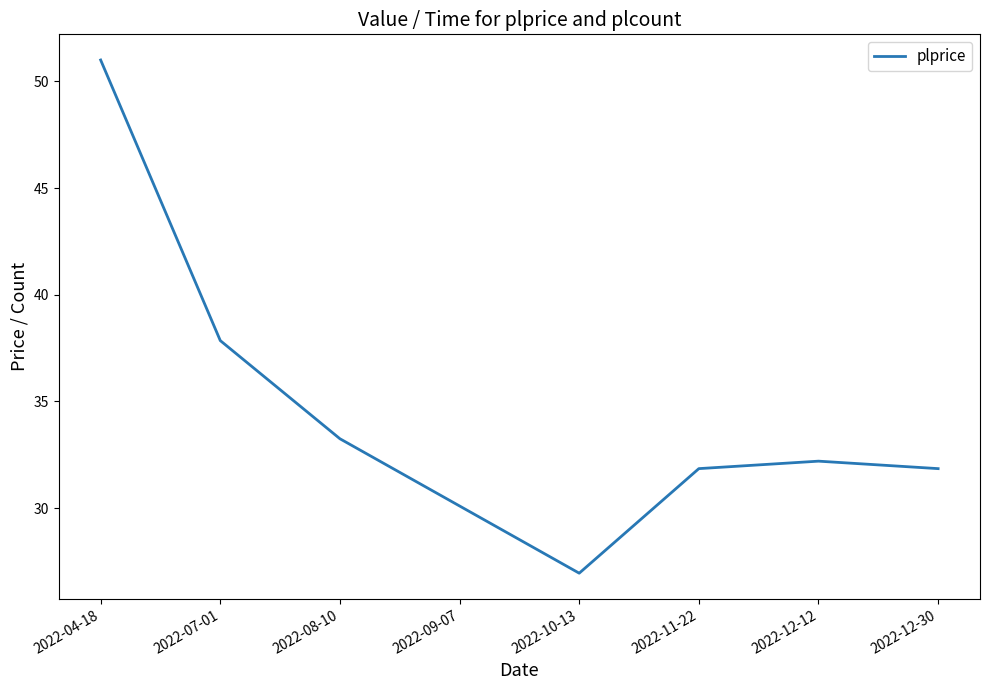

What position from the right is 2022-07-01?

7